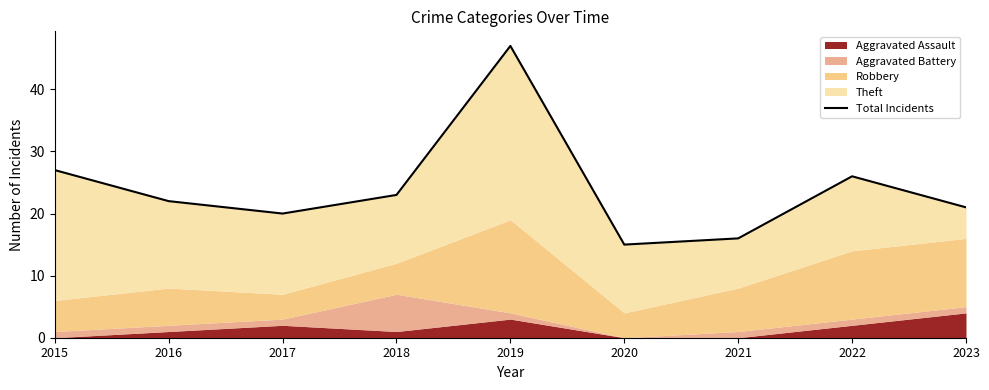

True or false: there are more than 1 points higher than both neighbors.

True